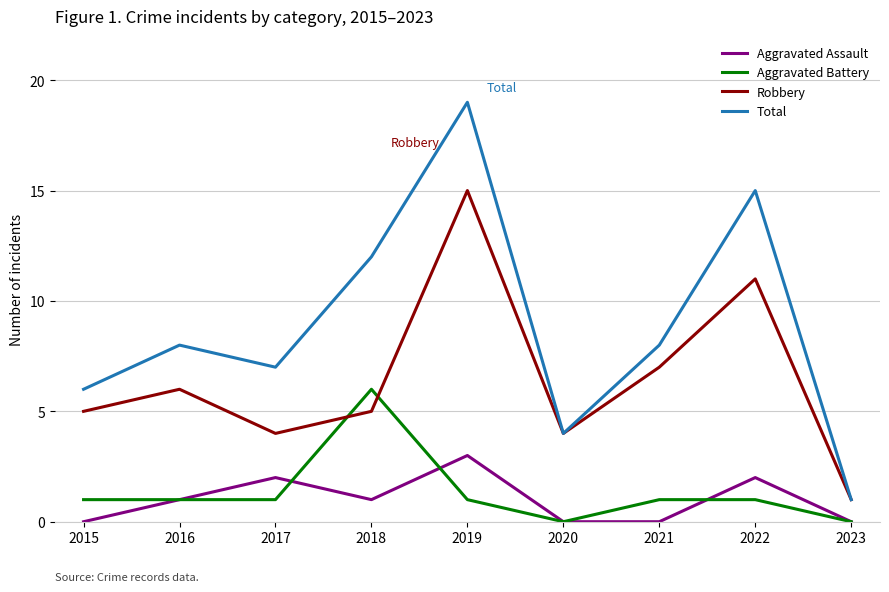

After their last crossing, which series has the higher values: Aggravated Battery or Robbery?

Robbery